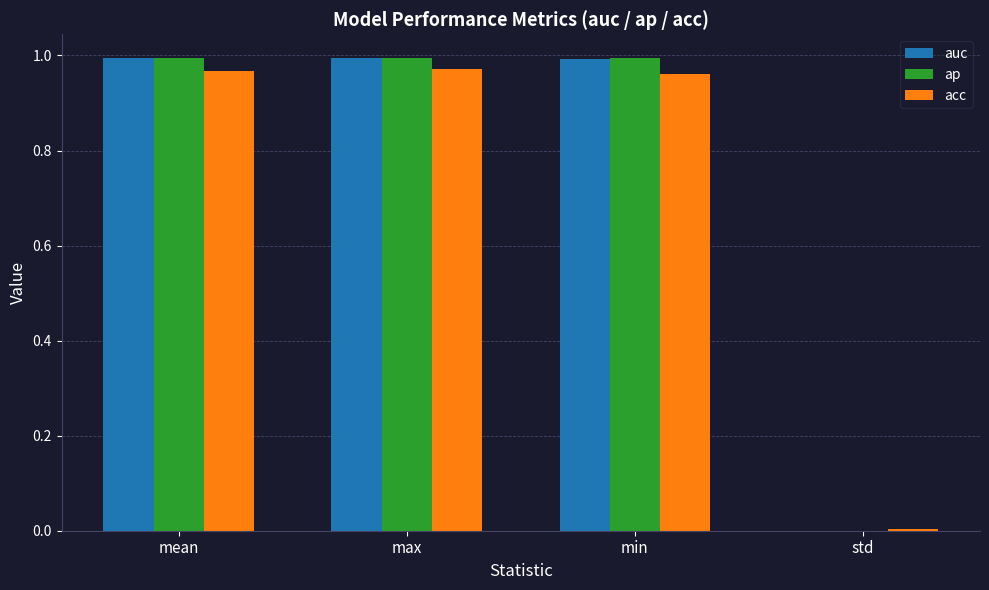

Are the bars grouped side by side (vs. stacked)?

Yes